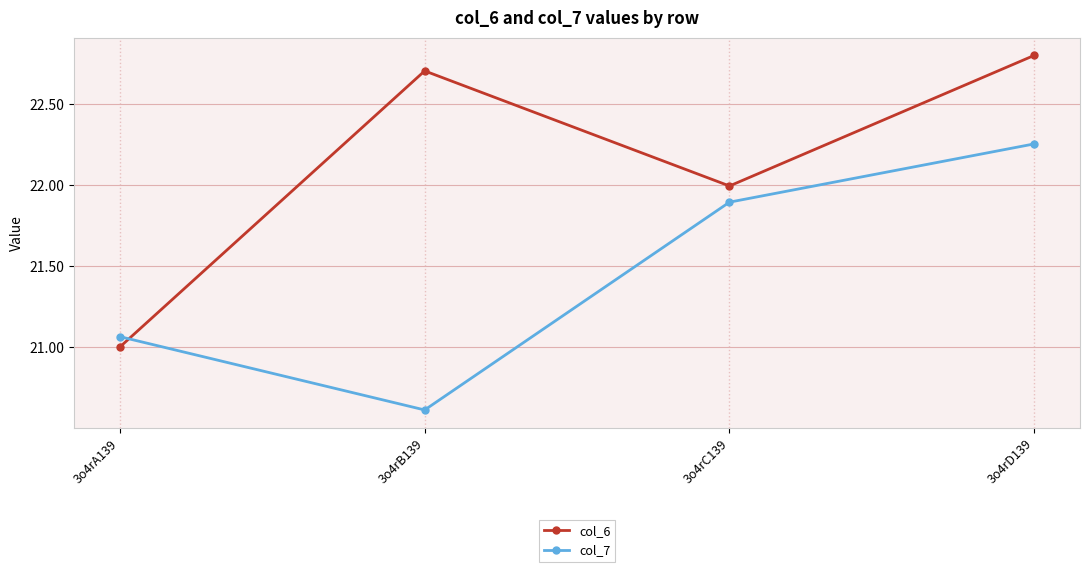

At which category does the chart reach its minimum across all series?

3o4rB139